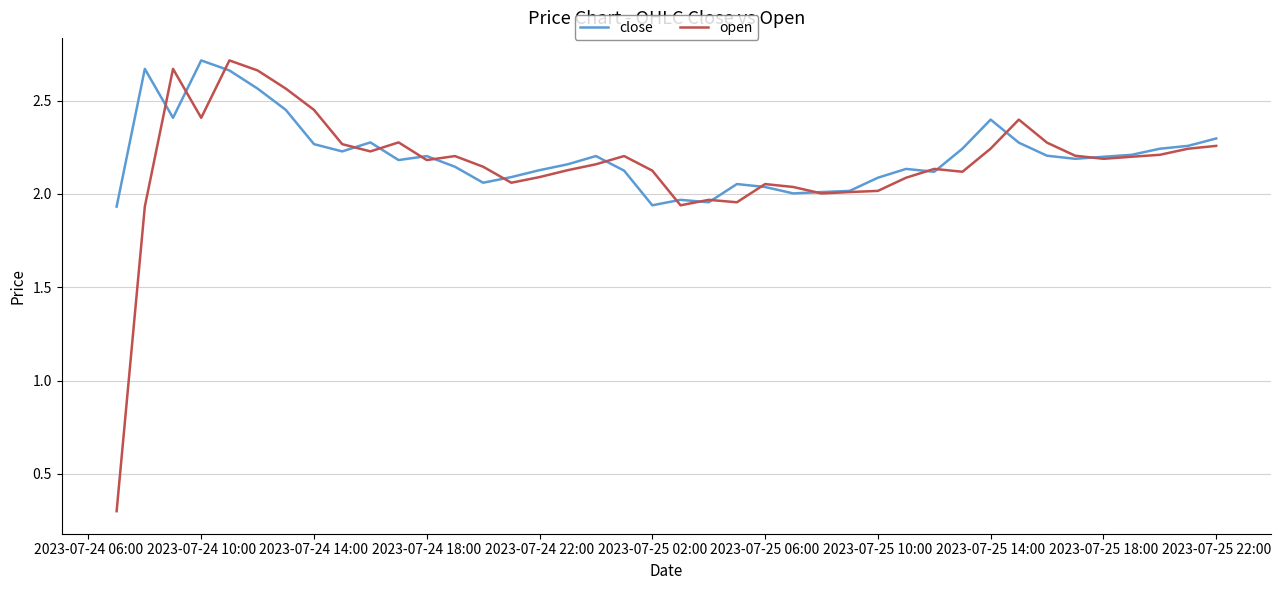

What is the sum of all open values?

86.3